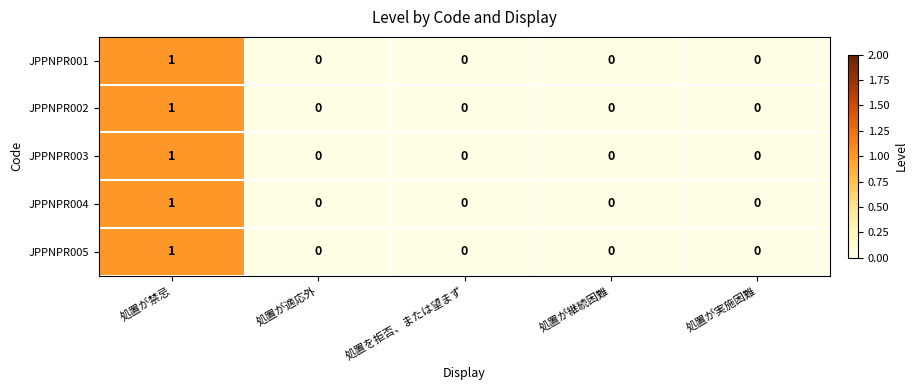

The value of JPPNPR005 at 処置が実施困難 is 0. True or false?

True